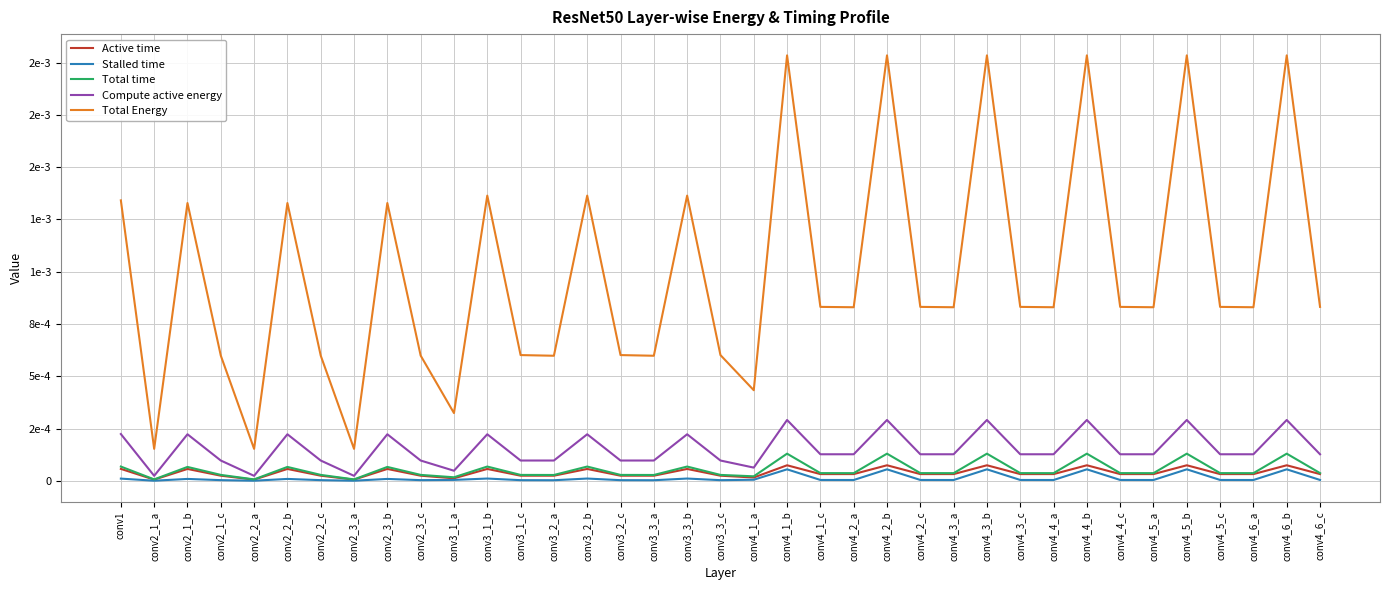

Does the chart display data point markers on the line(s)?

No